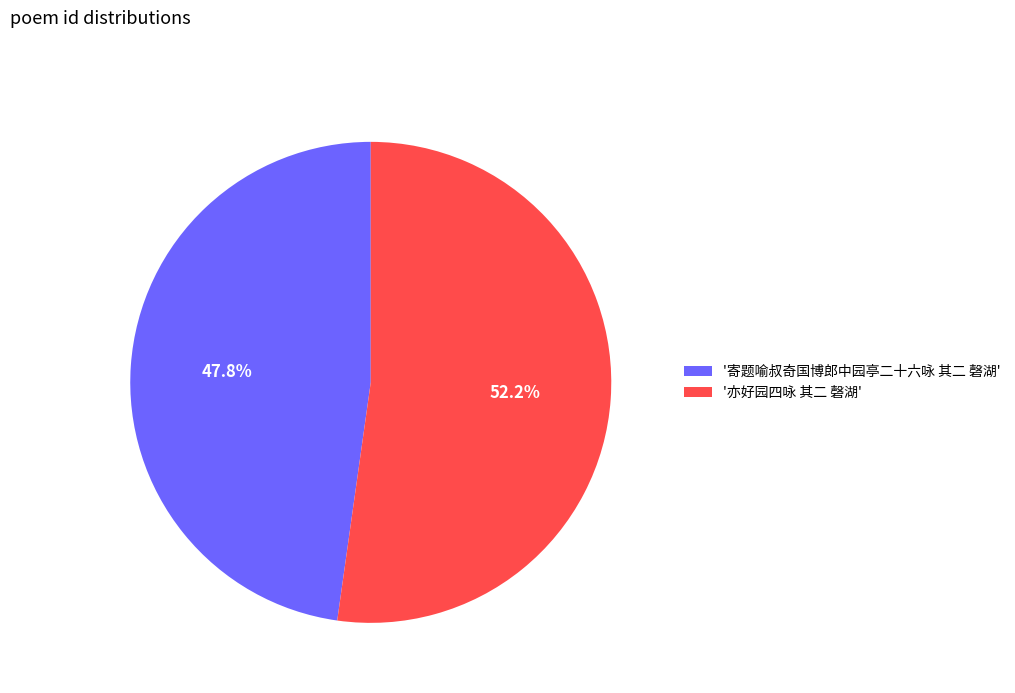

To the nearest percent, what is the average slice percentage?

50%